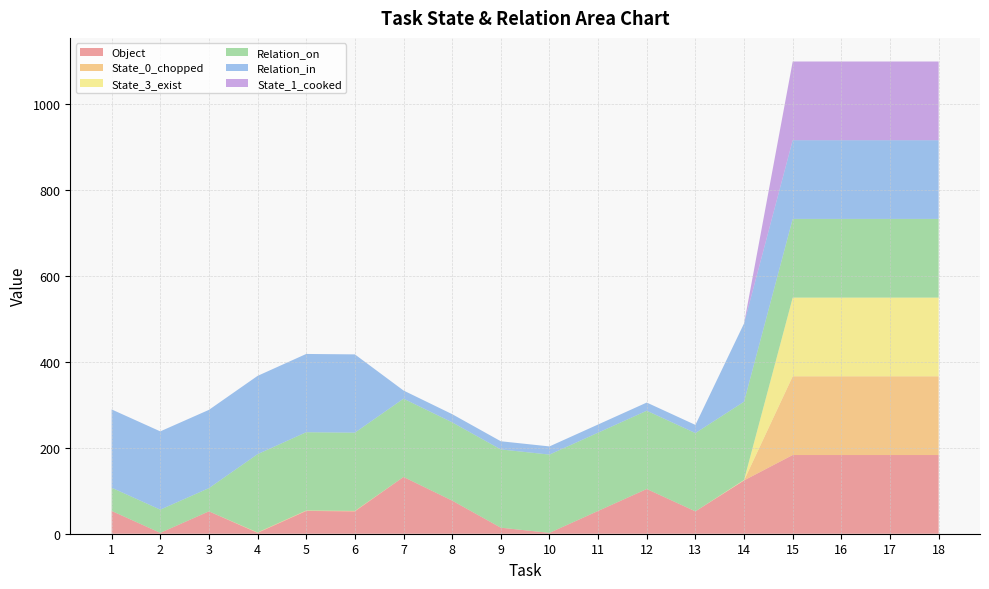

Reading right to left, extract all data points from this chart.

Object: 18=183	17=183	16=183	15=183	14=124	13=52	12=104	11=53	10=2	9=14	8=77	7=132	6=52	5=53	4=2	3=52	2=2	1=53
State_0_chopped: 18=183	17=183	16=183	15=183	14=0	13=0	12=0	11=0	10=0	9=0	8=0	7=0	6=1	5=1	4=1	3=0	2=0	1=0
State_3_exist: 18=183	17=183	16=183	15=183	14=1	13=0	12=0	11=0	10=0	9=0	8=0	7=0	6=0	5=0	4=0	3=0	2=0	1=0
Relation_on: 18=183	17=183	16=183	15=183	14=182	13=182	12=182	11=182	10=182	9=182	8=182	7=182	6=182	5=182	4=182	3=54	2=54	1=54
Relation_in: 18=183	17=183	16=183	15=183	14=182	13=19	12=19	11=19	10=19	9=19	8=19	7=19	6=182	5=182	4=182	3=182	2=182	1=182
State_1_cooked: 18=183	17=183	16=183	15=183	14=0	13=0	12=0	11=0	10=0	9=0	8=0	7=0	6=0	5=0	4=0	3=0	2=0	1=0